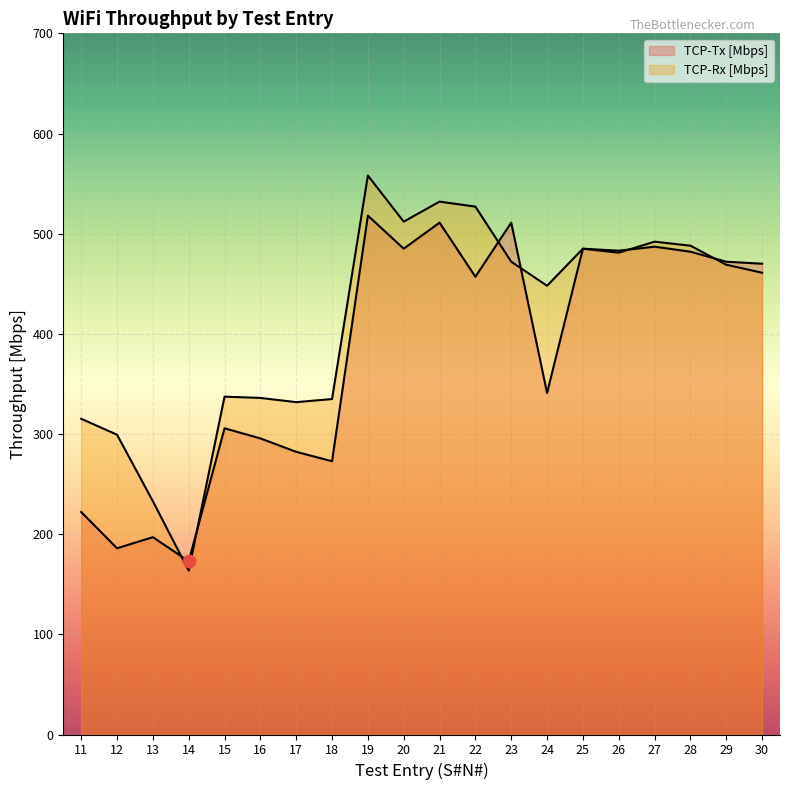

Which series reaches the minimum Y coordinate?

TCP-Rx [Mbps]